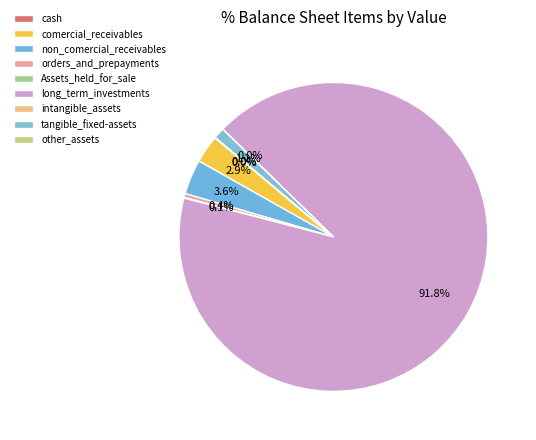

Is it true that long_term_investments is 81% of the pie?

False